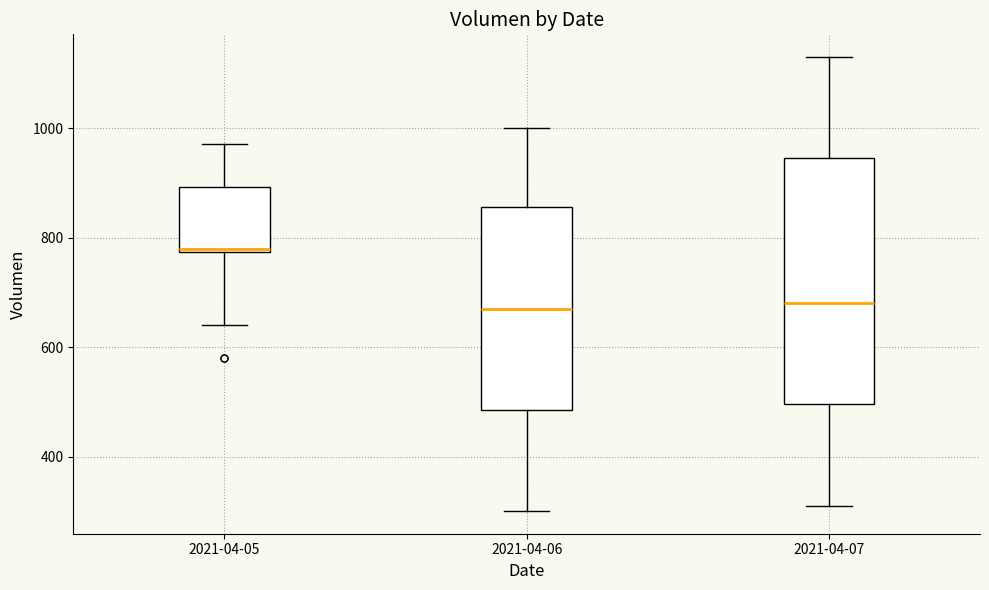

Where does the upper whisker of the box for 2021-04-07 end on the y-axis? The values are not printed on the chart, so give them approximately, as read against the axis.

1140